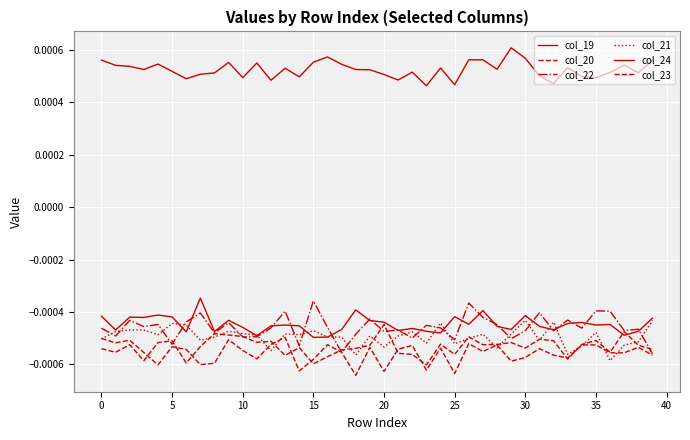

At which category is the sum across all series the highest?

26